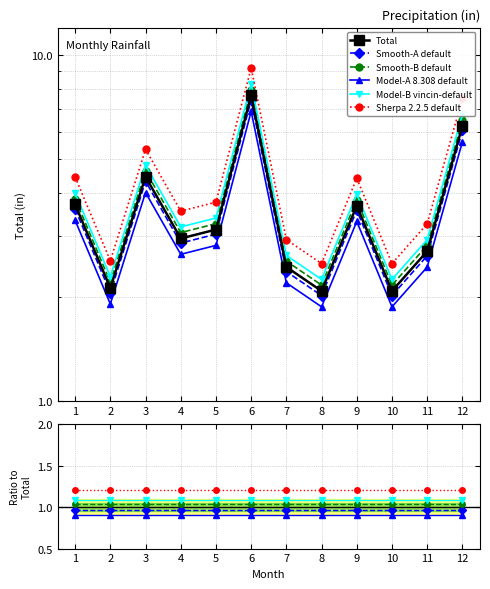

True or false: Model-B vincin-default and Total intersect in this chart.

False